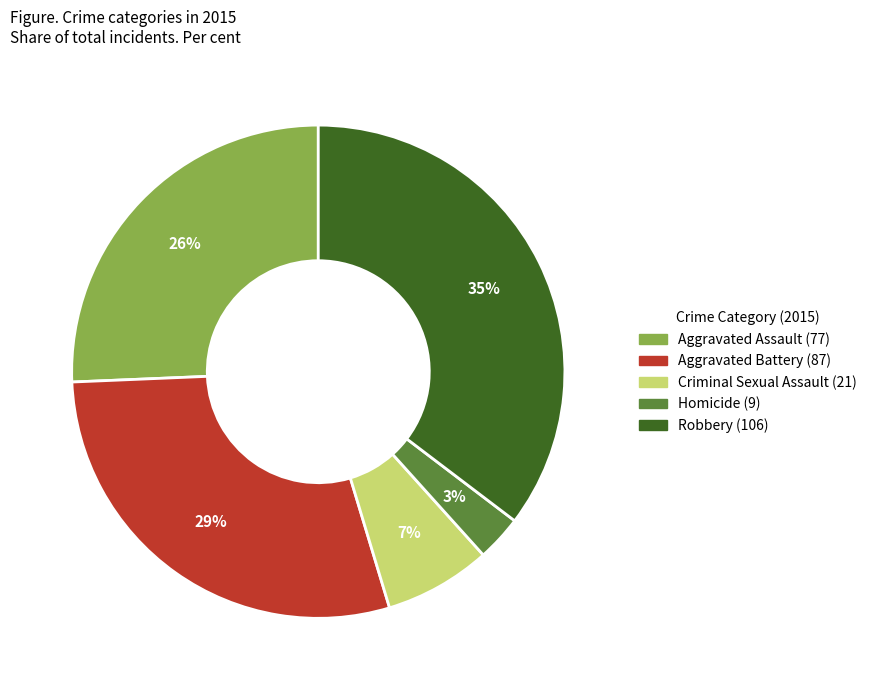

To the nearest percent, what portion does Aggravated Assault represent?

26%